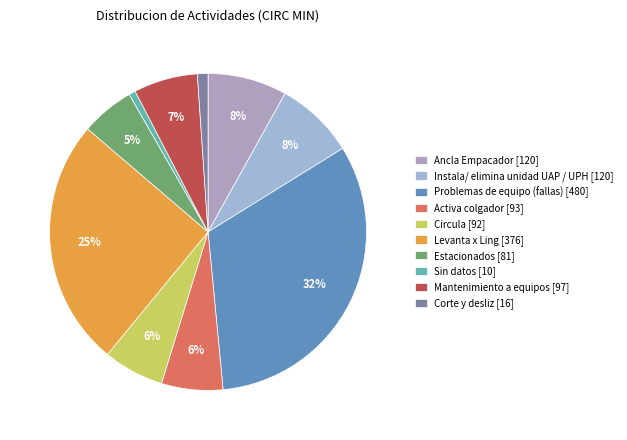

Which slice is the largest?

Problemas de equipo (fallas)